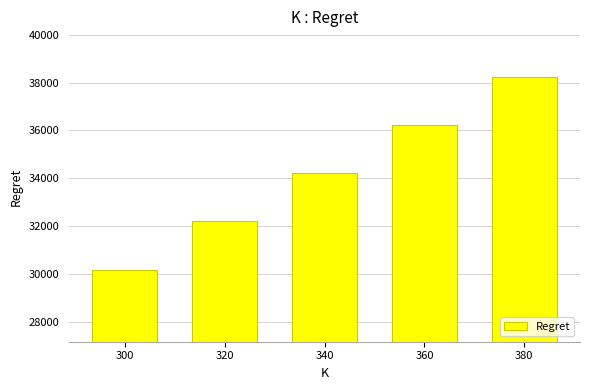

What is the average value?

34208.5